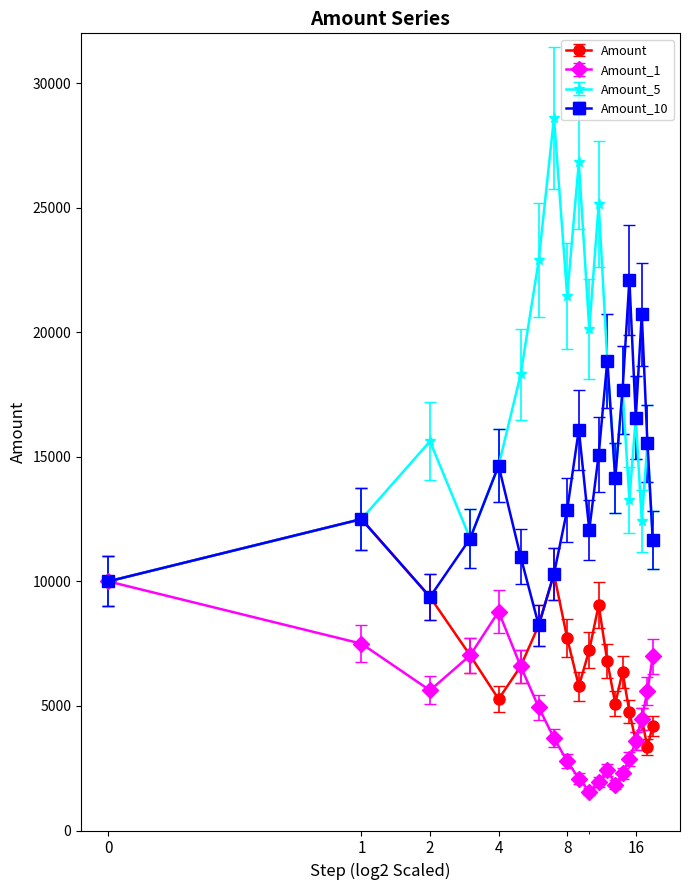

What are all the series names shown in the legend?

Amount, Amount_1, Amount_5, Amount_10